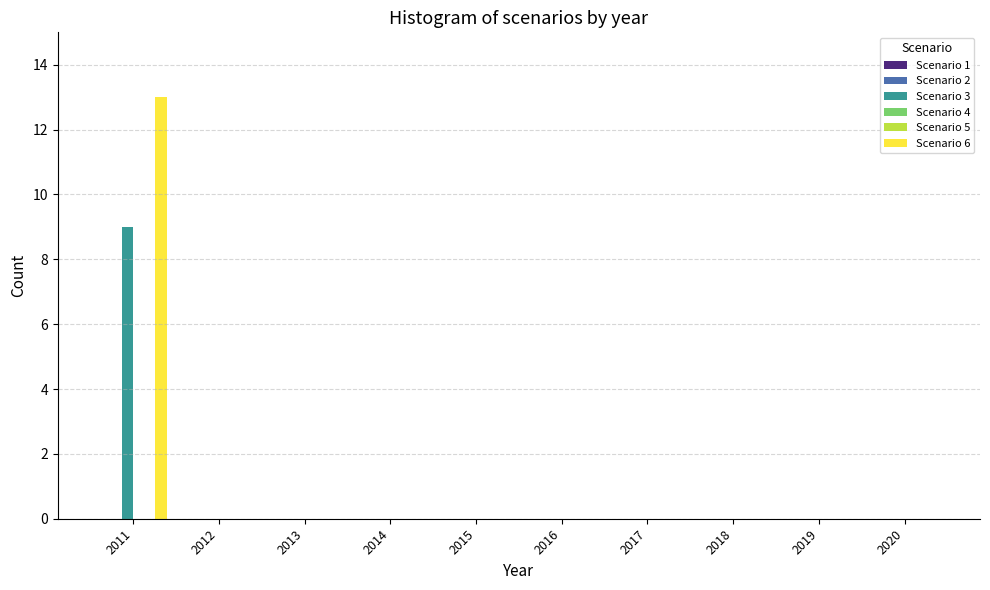

What is the maximum value shown in the chart?

13